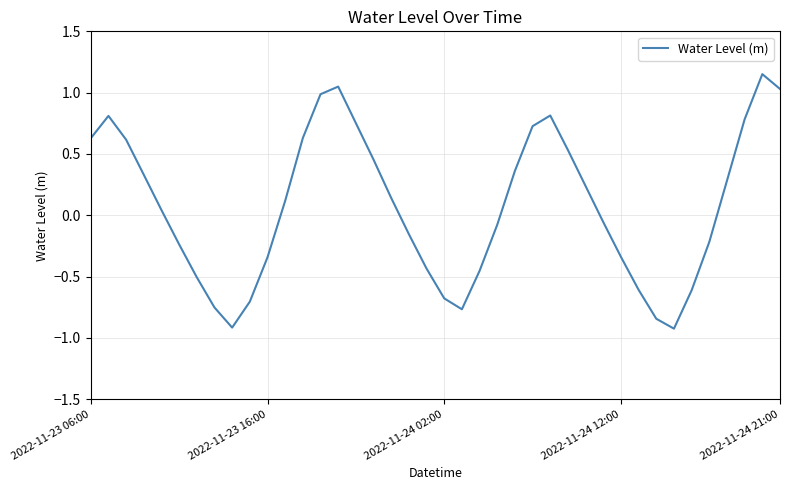

What is the smallest value displayed?

-0.9